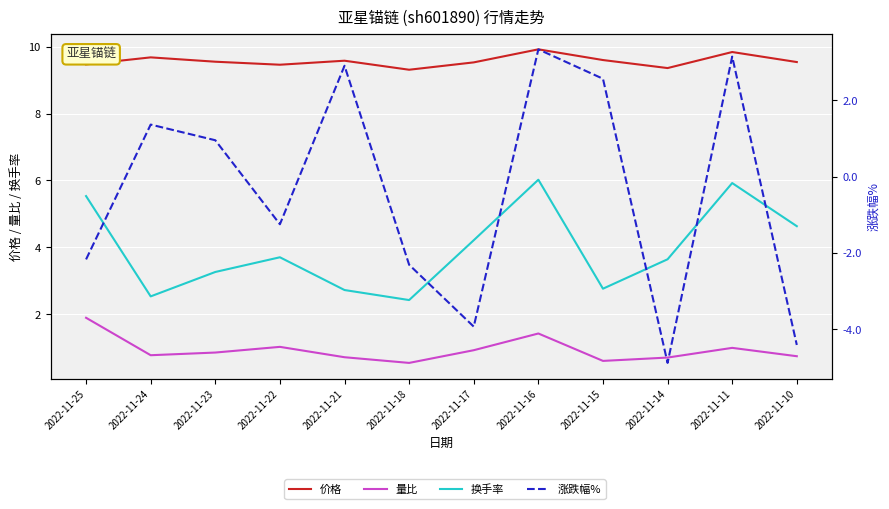

Where is 涨跌幅% nearest to the value 0?

2022-11-23